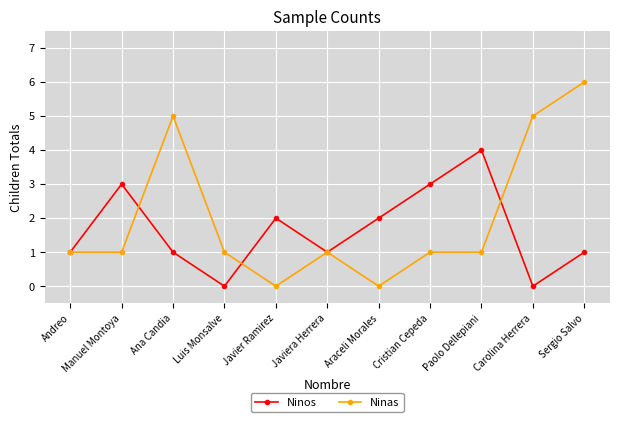

What is the difference between the maximum and minimum values in the Ninas series?

6